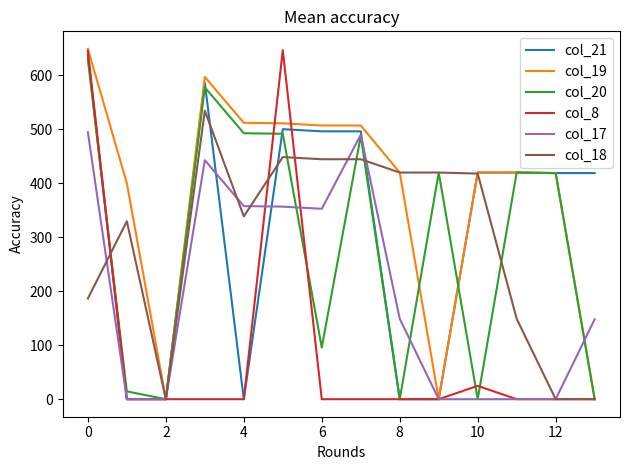

Which series has the largest total across all categories?

col_19